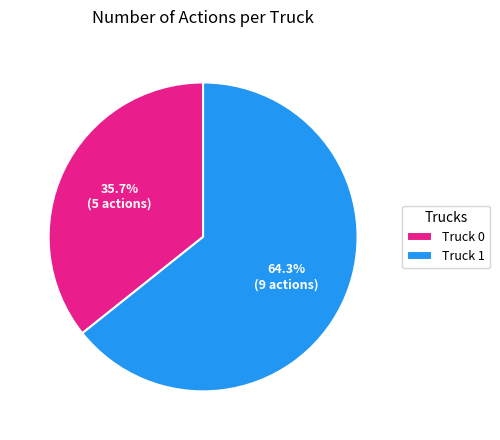

Rank the categories by value from highest to lowest.

Truck 1, Truck 0